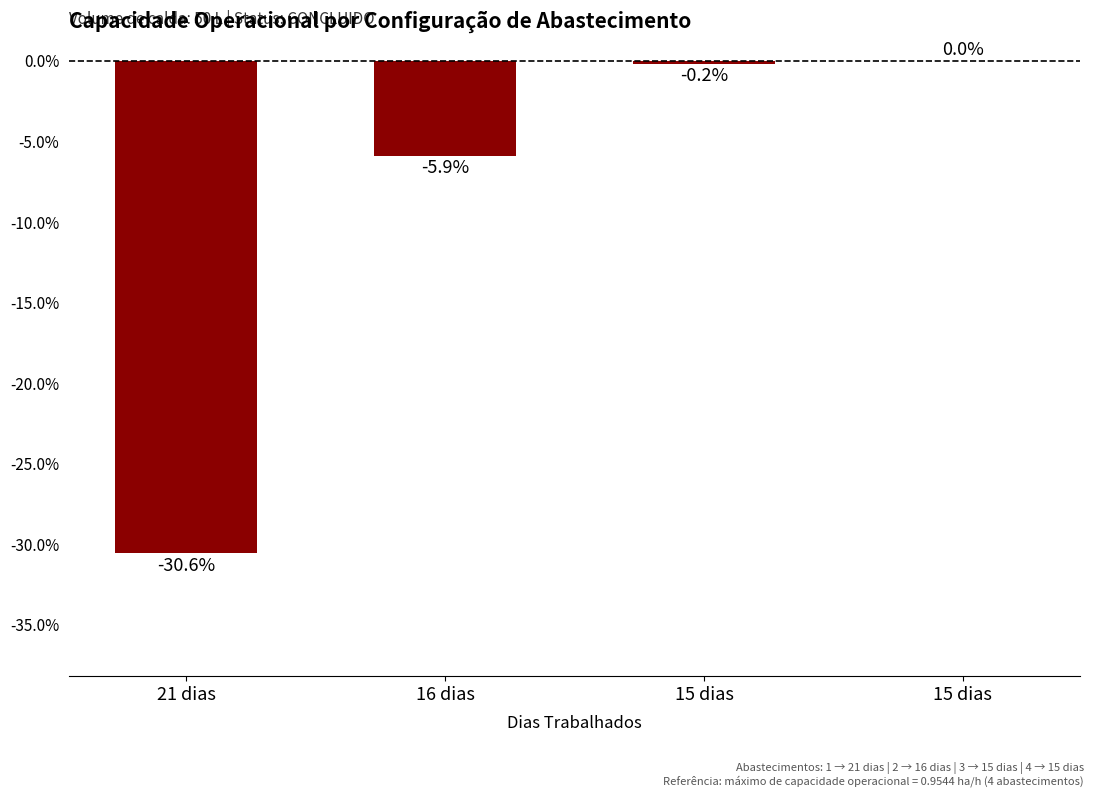

Are the bars grouped side by side (vs. stacked)?

No